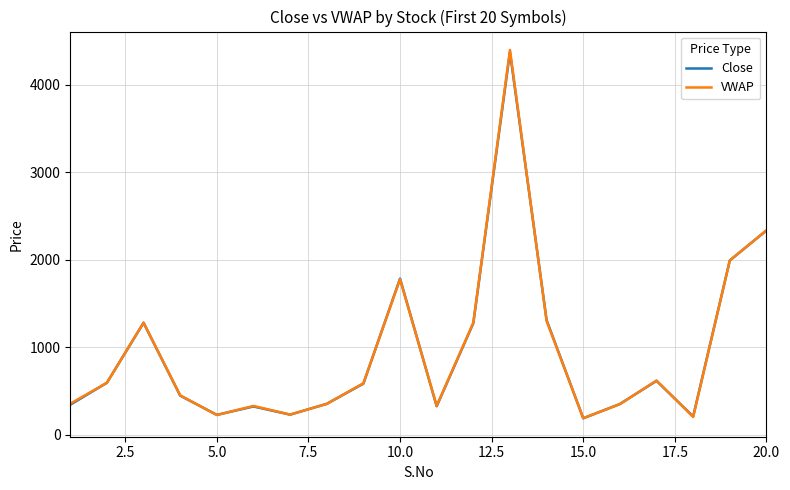

Which series has the largest range (max minus min)?

VWAP